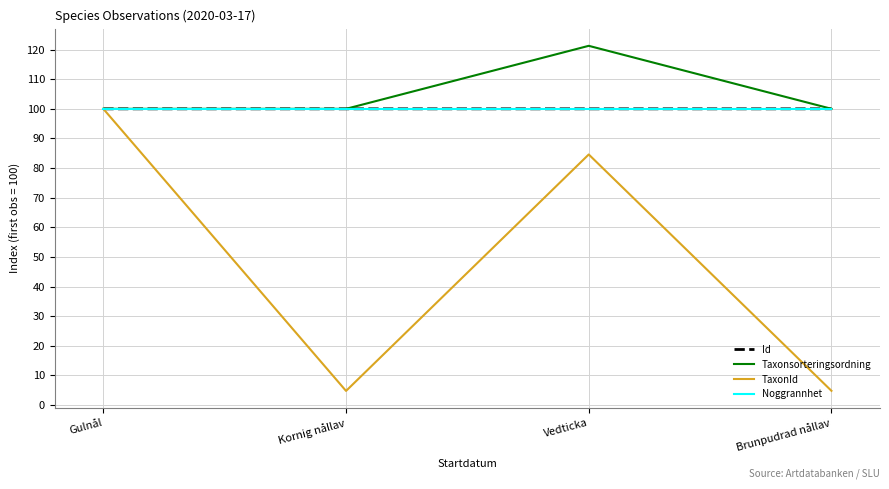

The value of TaxonId at Kornig nållav is 4.8. True or false?

True